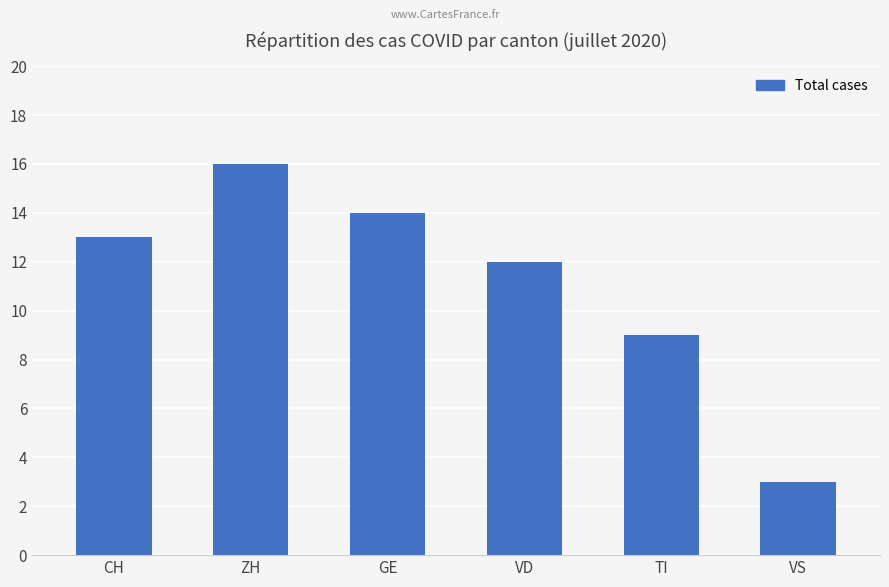

What is the ratio of the value at TI to the value at CH?

0.7